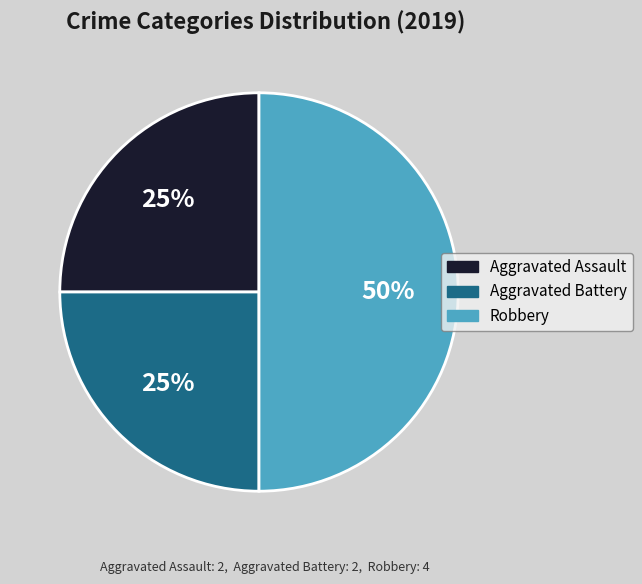

How many slices are in this pie chart?

3